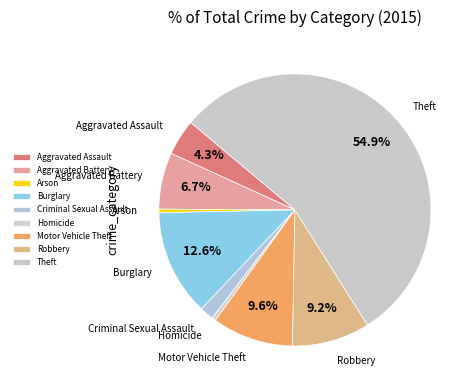

How many slices are in this pie chart?

9